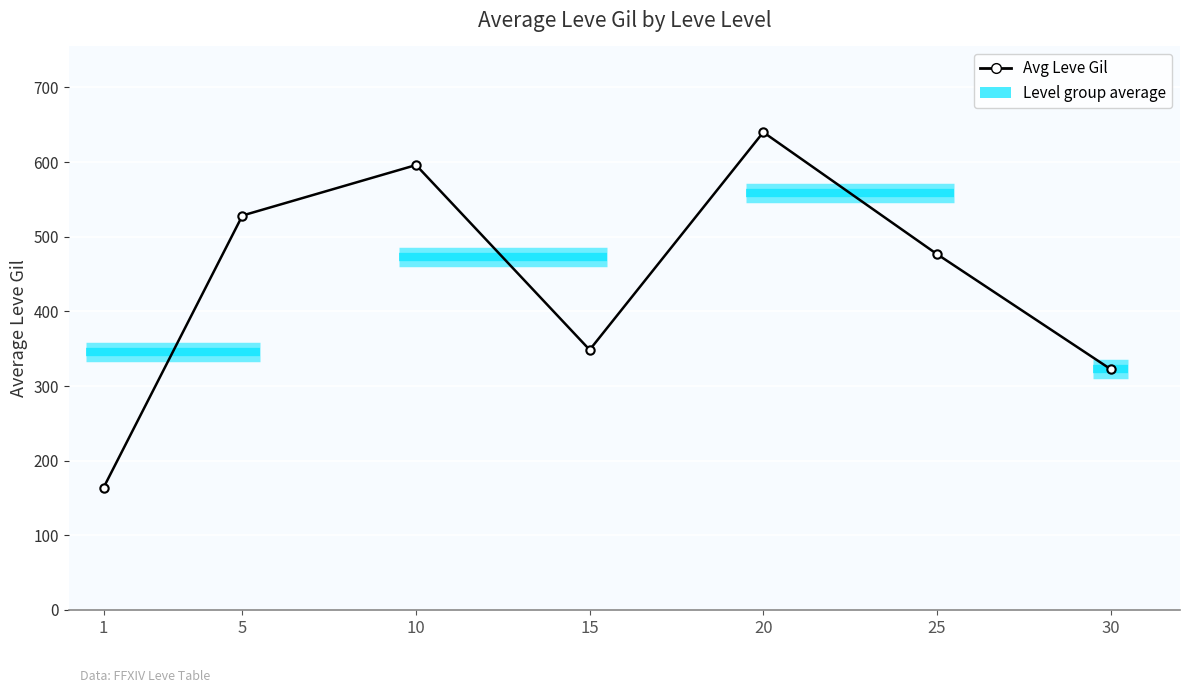

Reading left to right, what are all the values shown in this chart?

163.5	528.3	596.0	348.3	640.0	476.7	322.5